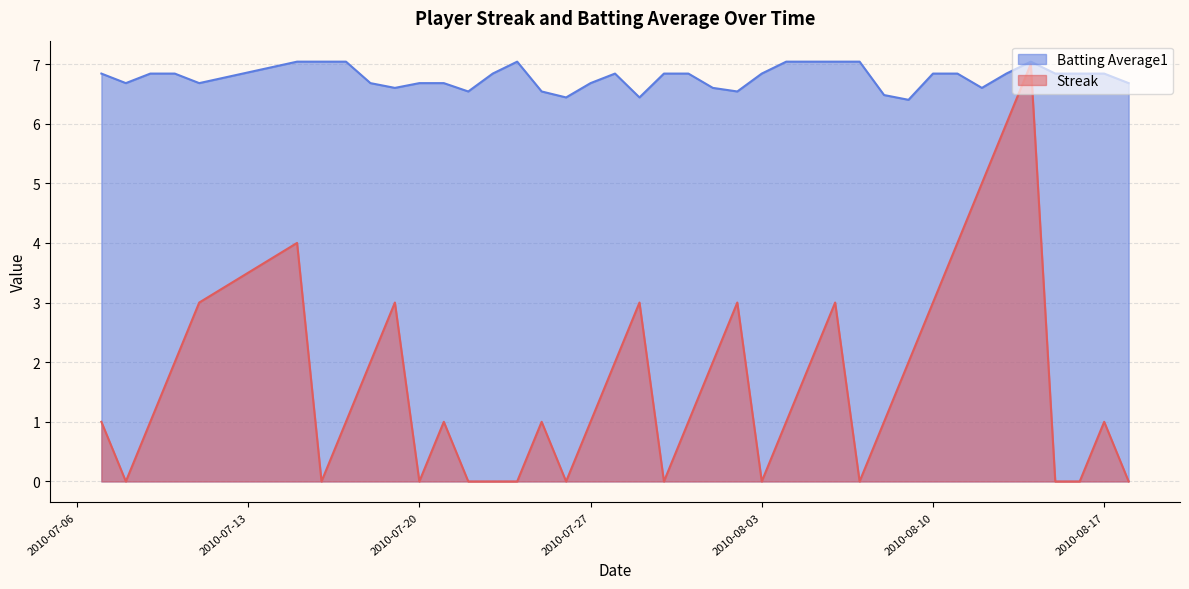

Which series has the largest total across all categories?

Batting Average1